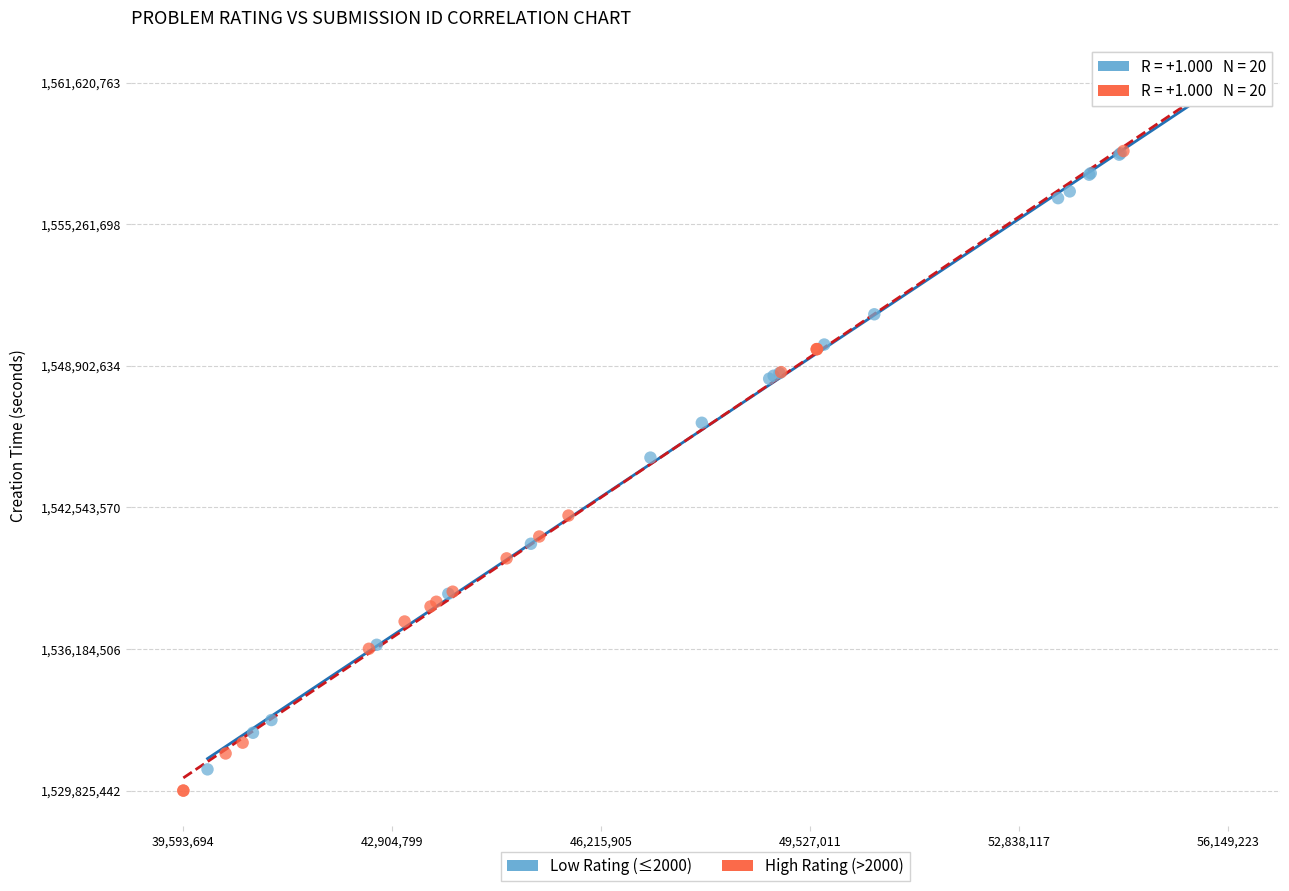

Which series has the widest spread of Y values?

High Rating (>2000)